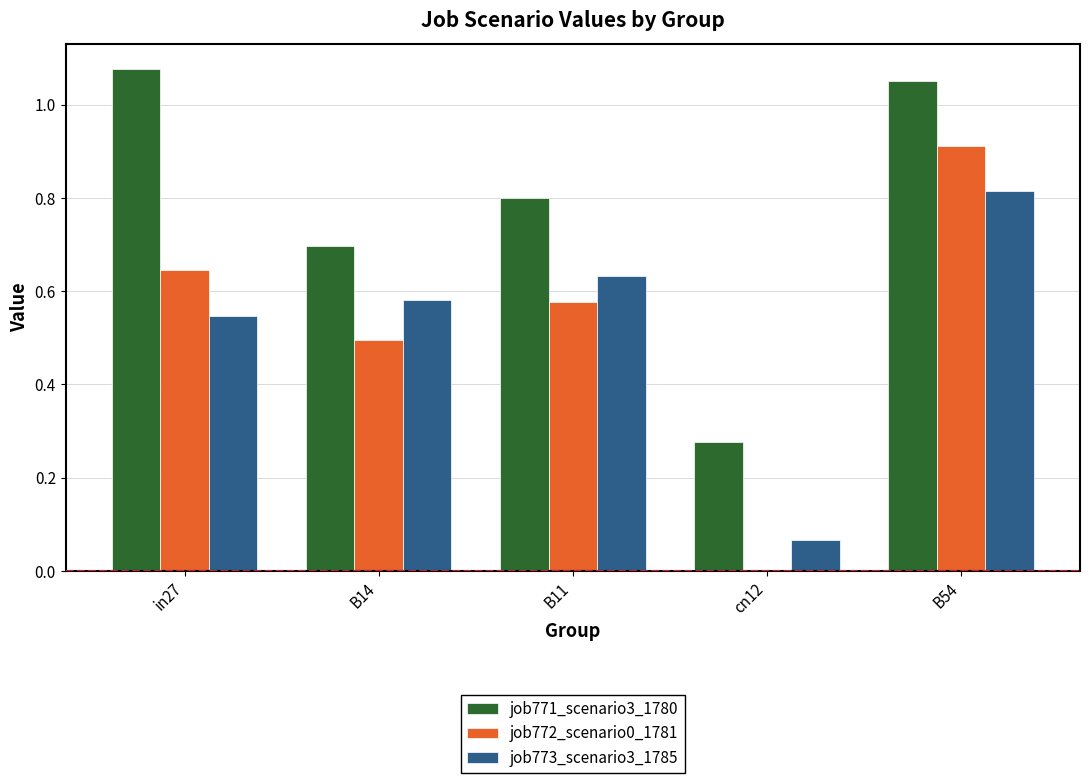

What is the maximum value for job772_scenario0_1781?

0.9